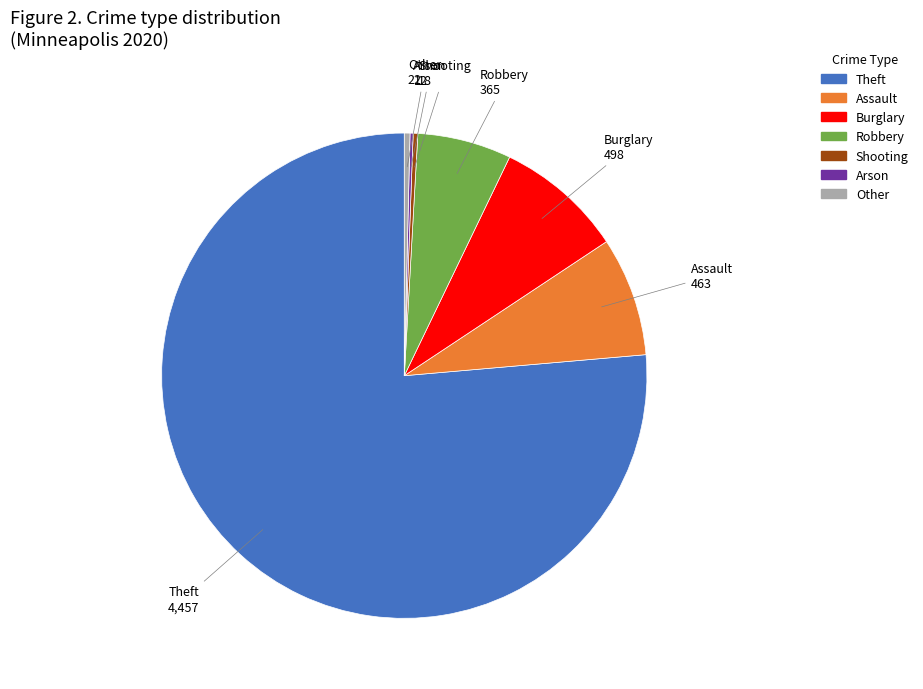

Which category accounts for the majority?

Theft